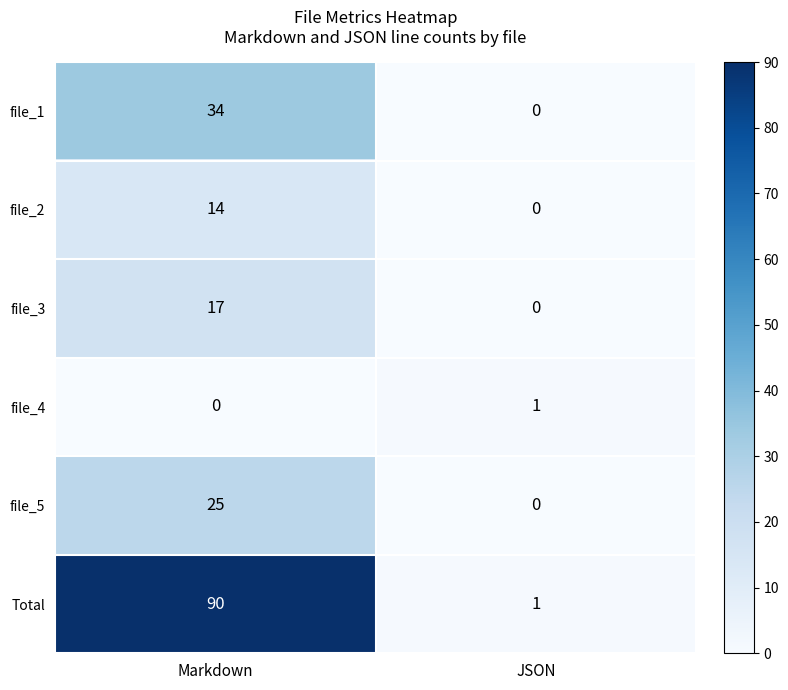

List the series in order of their peak value, highest first.

Total, file_1, file_5, file_3, file_2, file_4